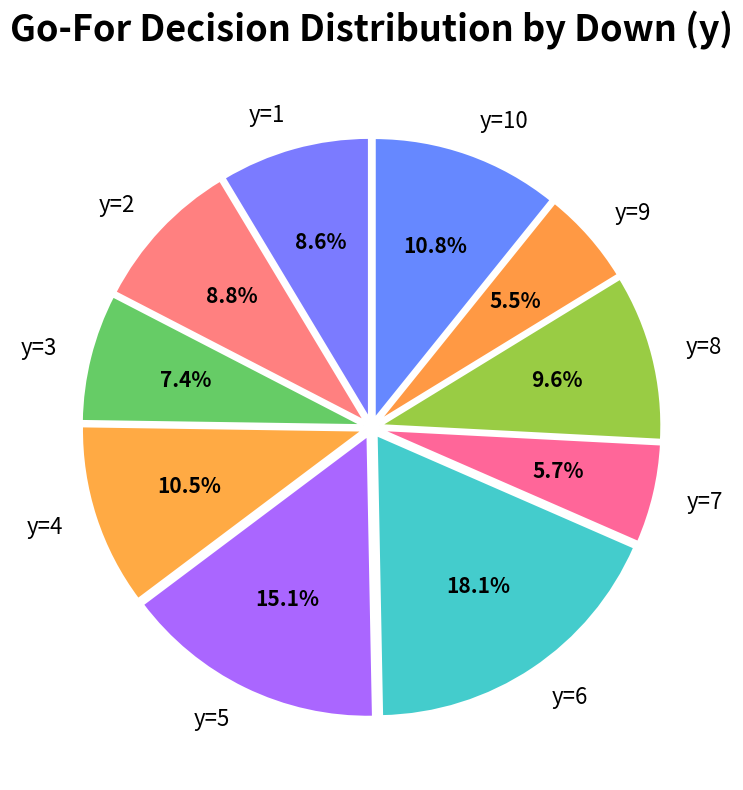

What portion of the pie excludes y=2?

91.2%